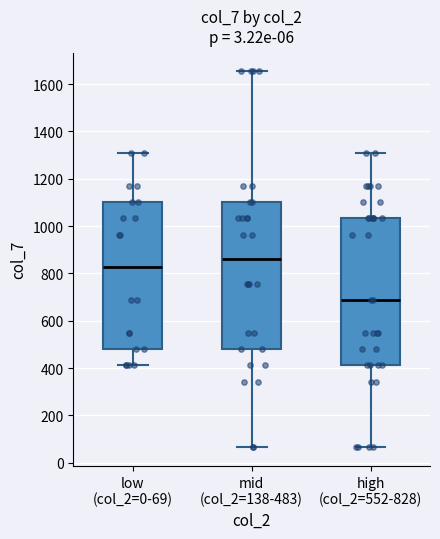

Where does the lower whisker of the box for high (col_2=552-828) end on the y-axis? The values are not printed on the chart, so give them approximately, as read against the axis.

60